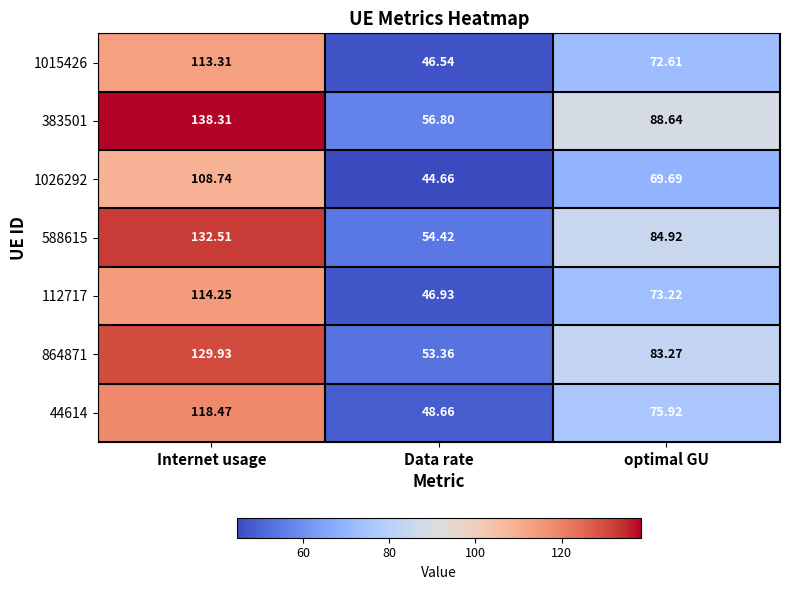

How many values in the 112717 series exceed 73?

2